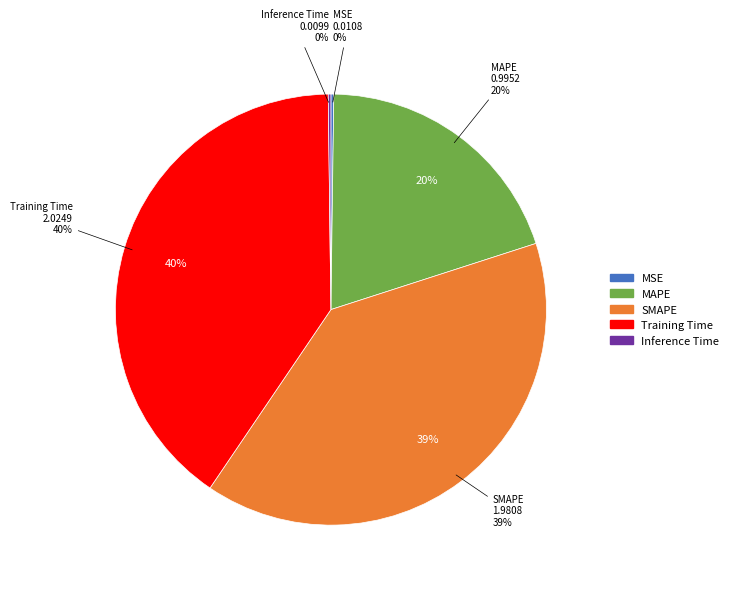

Is there any slice that represents more than half of the pie?

No